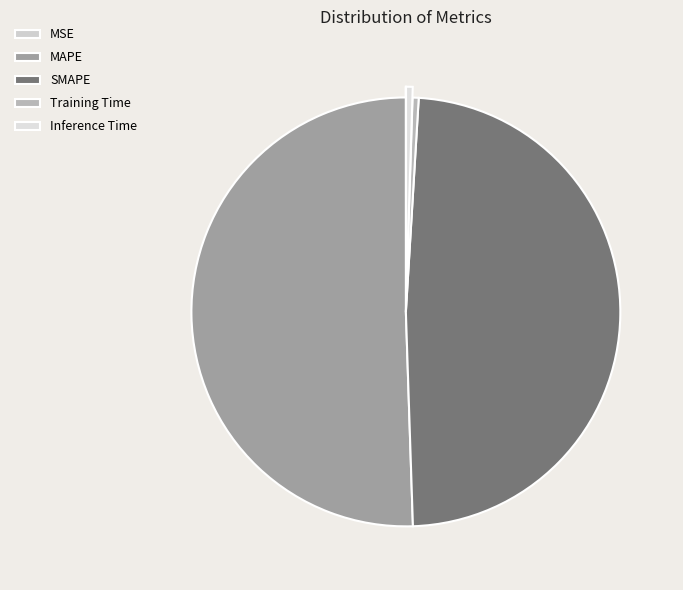

What is the smallest slice in the pie chart?

MSE